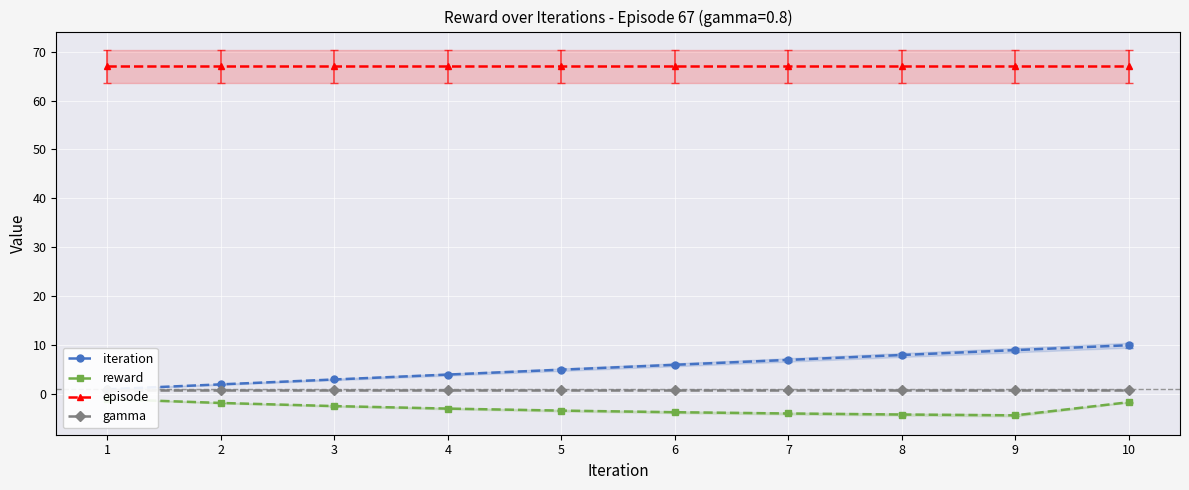

Is it true that episode equals 67.0 at 4?

True